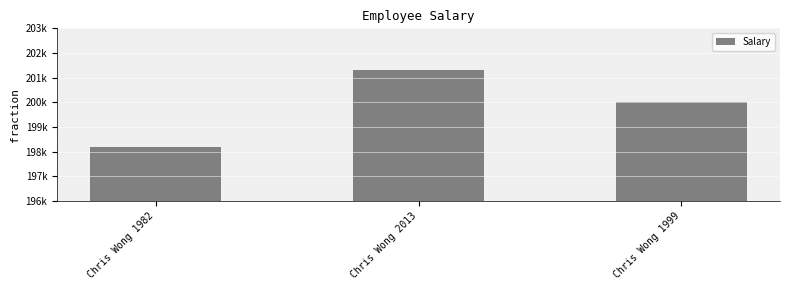

Are the bars horizontal?

No